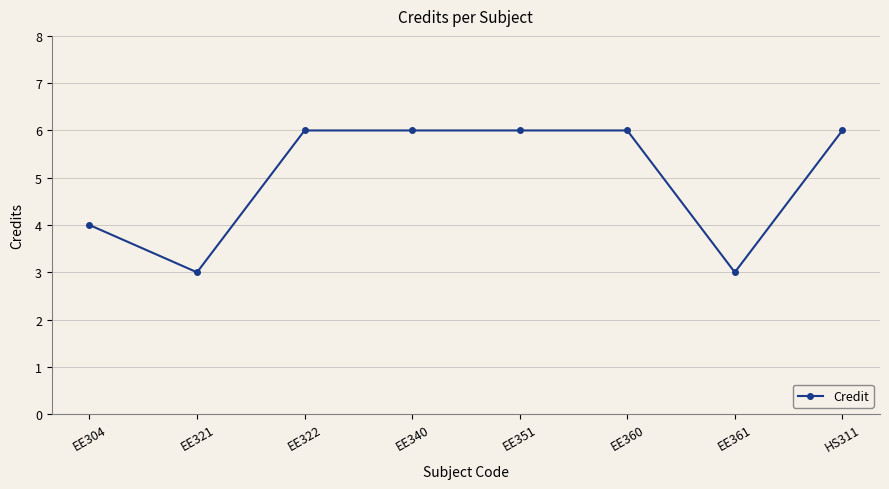

Reading left to right, transcribe all the data shown in this chart.

EE304=4	EE321=3	EE322=6	EE340=6	EE351=6	EE360=6	EE361=3	HS311=6